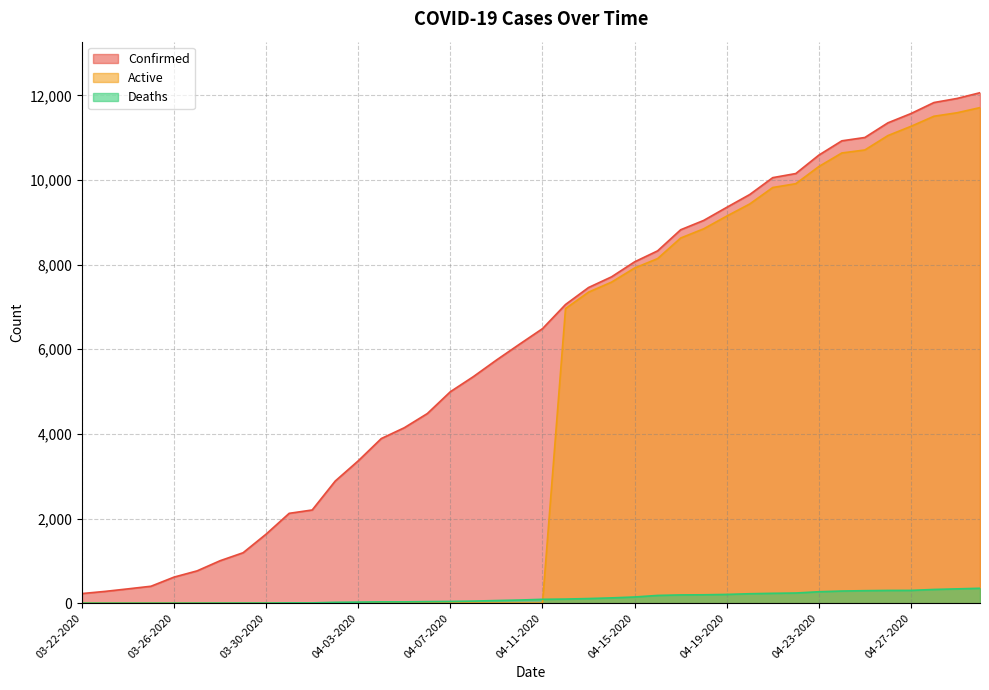

Reading left to right, what are all the values shown in this chart?

Confirmed: 227	278	338	400	616	763	1003	1192	1632	2123	2202	2886	3364	3890	4146	4481	4997	5354	5745	6119	6487	7058	7459	7712	8066	8326	8824	9045	9354	9657	10056	10153	10588	10926	11005	11351	11570	11831	11927	12063
Deaths: 0	0	0	0	0	1	2	3	3	7	7	20	25	31	31	37	41	49	62	74	91	97	109	125	146	183	195	198	207	223	233	240	270	287	295	301	302	324	338	352
Active: 0	0	0	0	0	0	0	0	0	0	0	0	0	0	0	0	0	0	0	0	0	6961	7350	7587	7920	8143	8629	8847	9147	9434	9823	9913	10318	10639	10710	11050	11268	11507	11589	11711